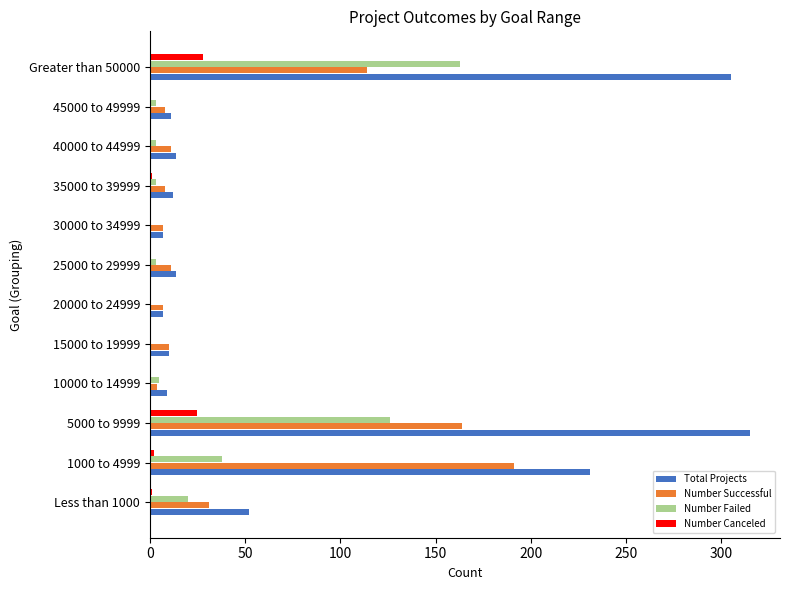

What is the average value of the Number Canceled series?

5